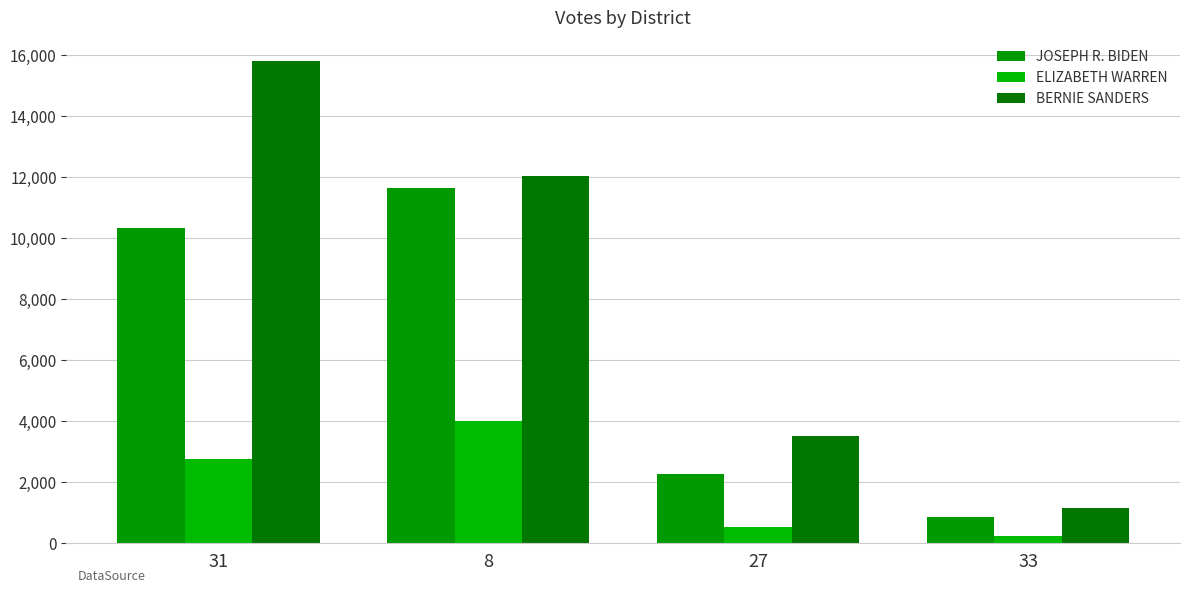

At 27, list the series in order from smallest to largest.

ELIZABETH WARREN, JOSEPH R. BIDEN, BERNIE SANDERS